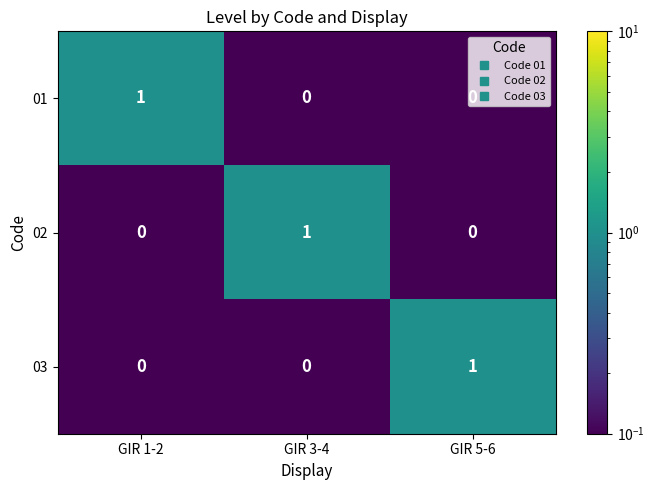

Is the value of 01 at GIR 5-6 greater than the value of 03 at GIR 5-6?

No